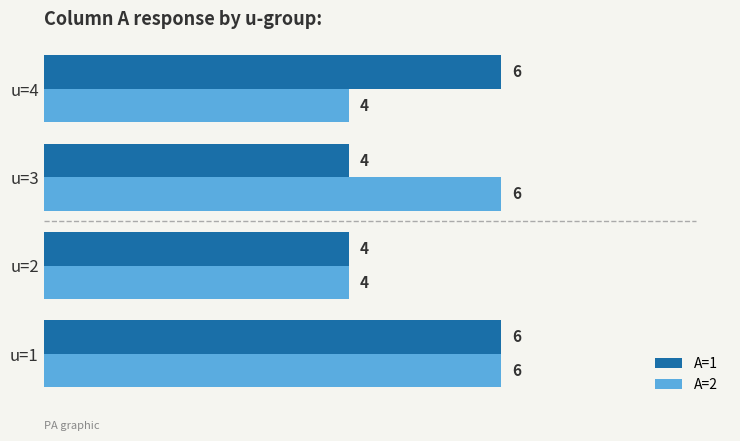

What is the average value of the A=1 series?

5